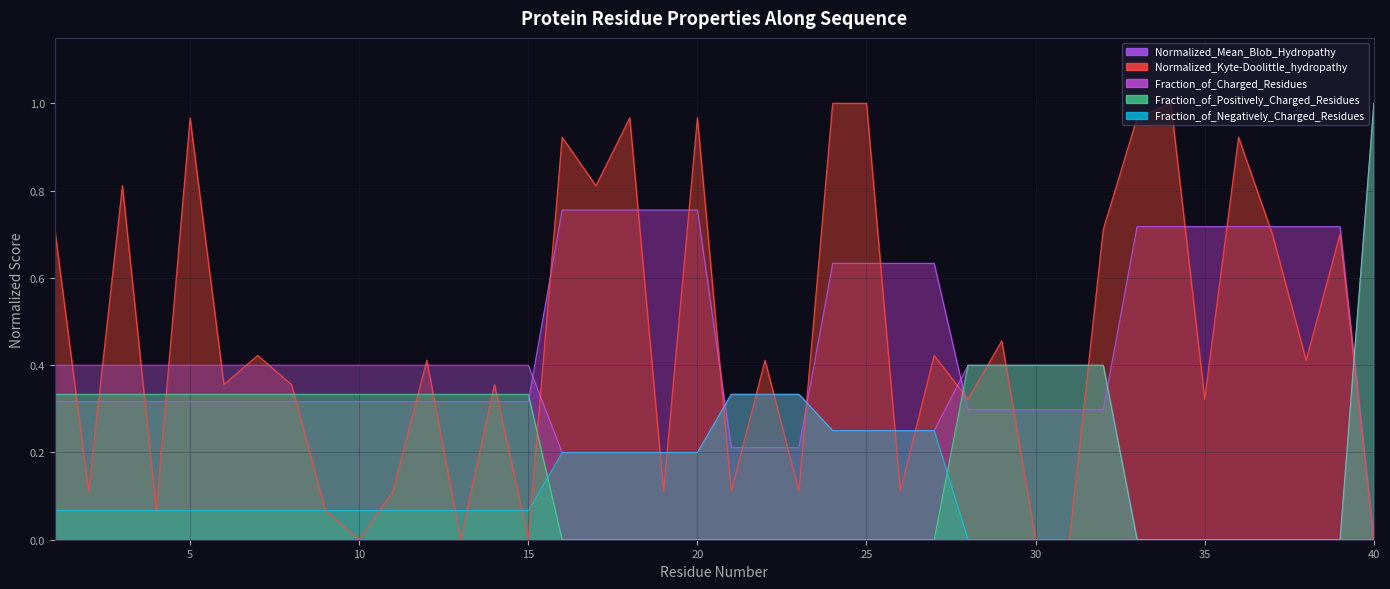

How many distinct data groups are displayed?

5